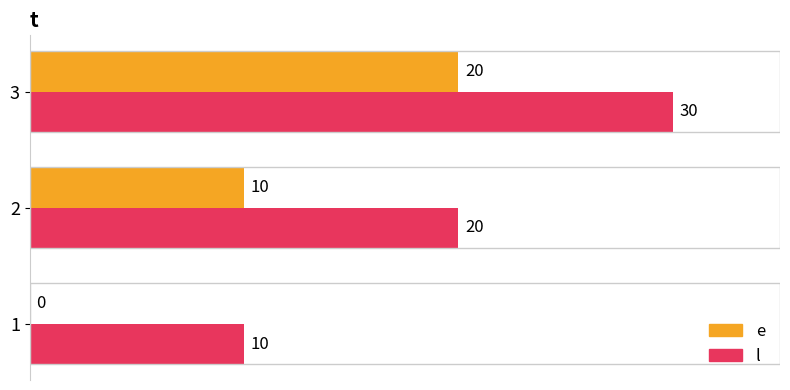

What is the total value across all series at 1?

10